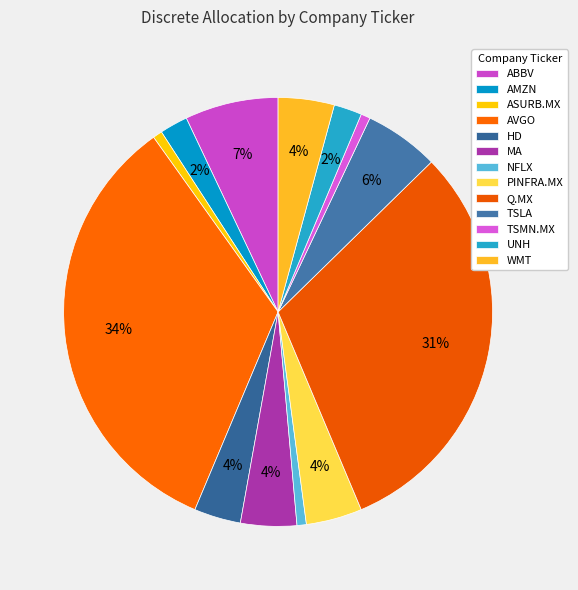

How many segments does this pie chart have?

13